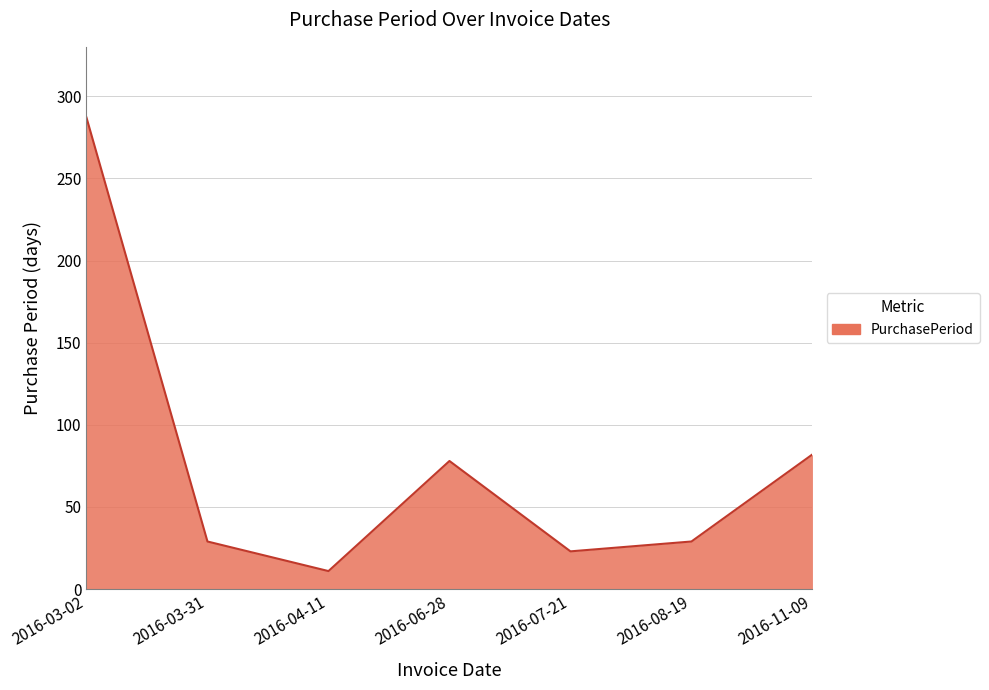

What is the maximum value shown in the chart?

287